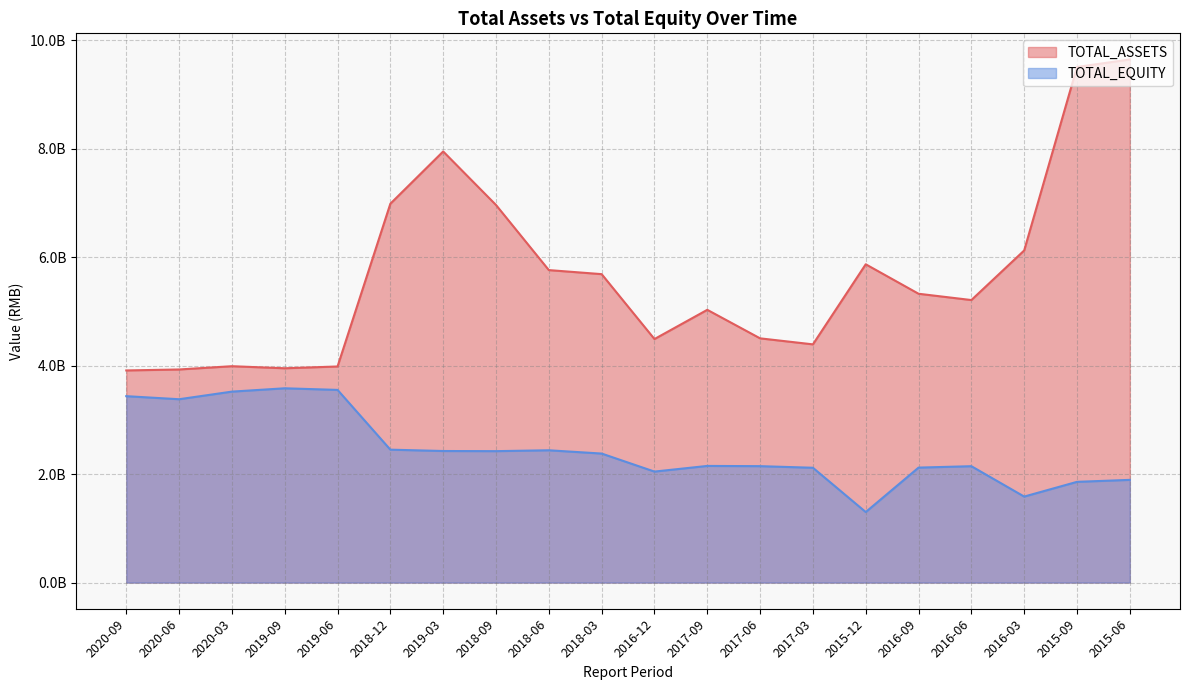

Does the chart have visible grid lines?

Yes